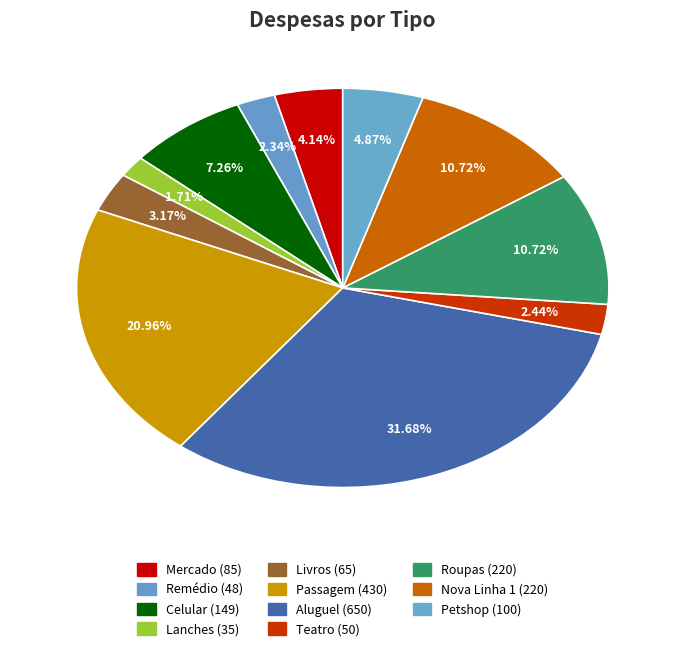

Which has a higher value, Passagem or Nova Linha 1?

Passagem